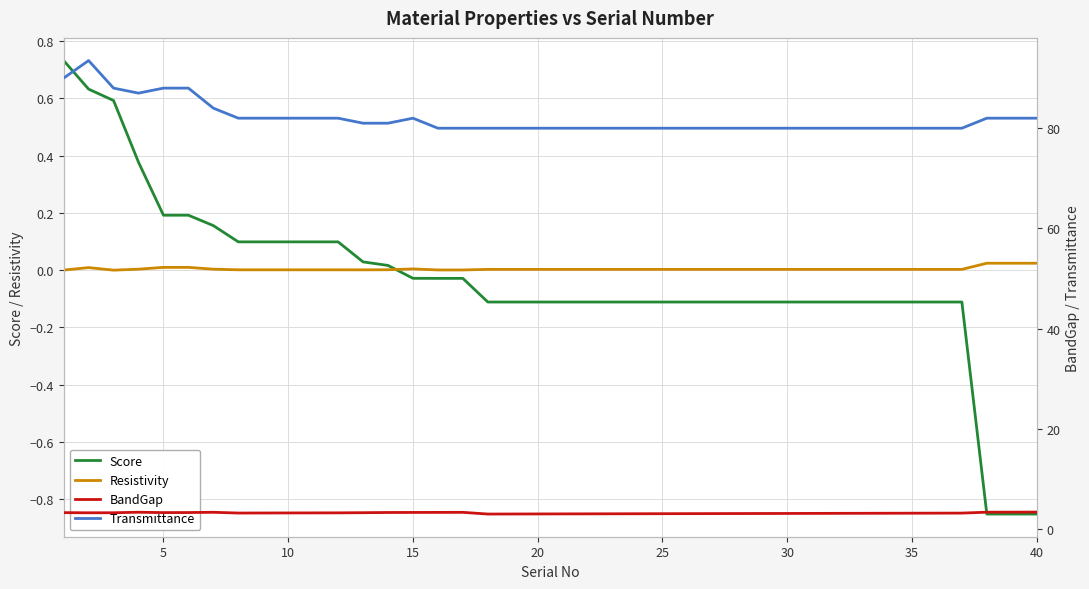

At how many categories does at least one series exceed 6?

40